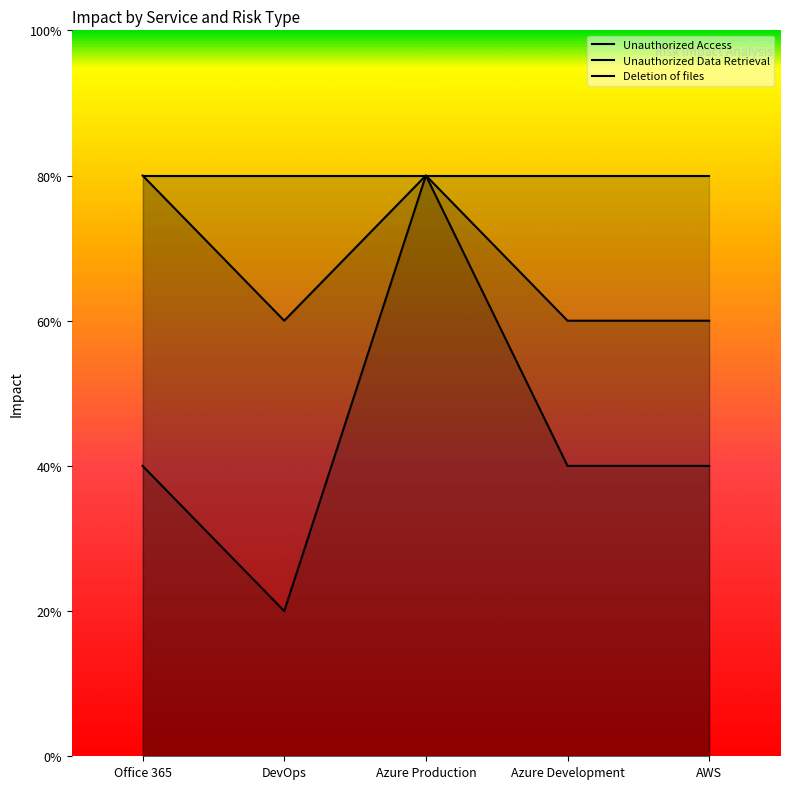

At which label does Unauthorized Access reach its peak?

Office 365